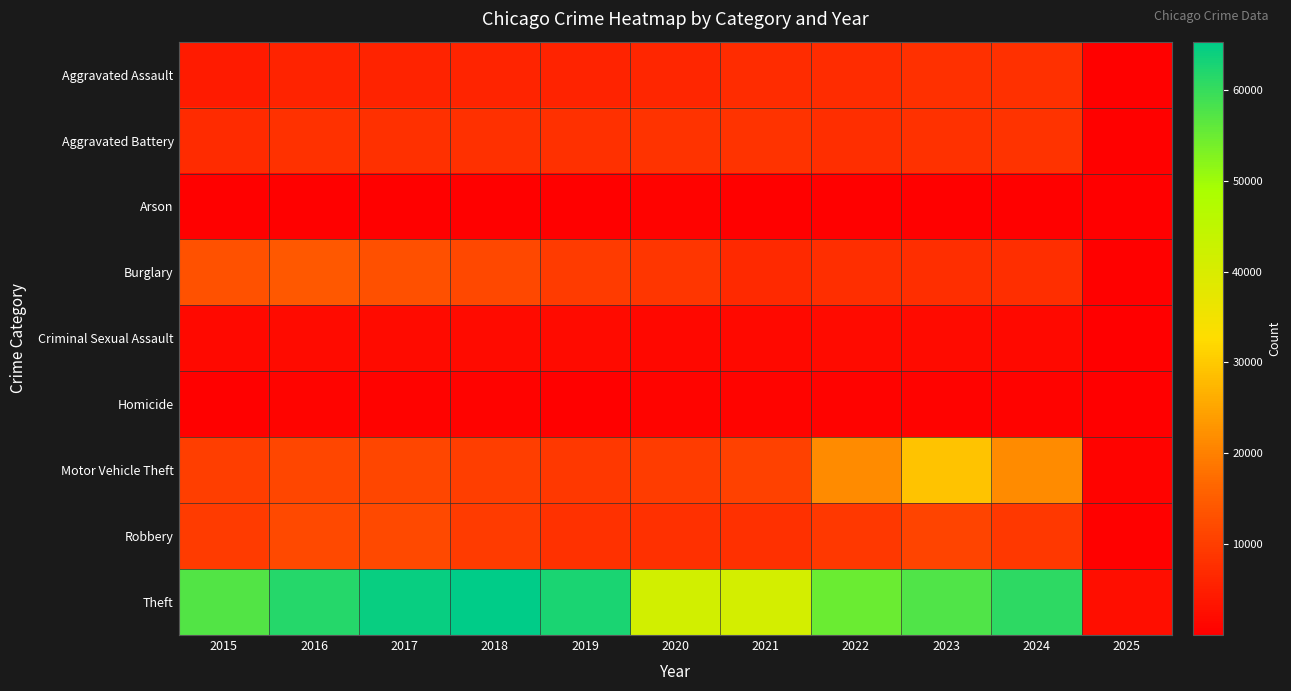

Reading left to right, extract all data points from this chart.

Aggravated Assault: 2015=4480	2016=5713	2017=5793	2018=6002	2019=5841	2020=6265	2021=7242	2022=7280	2023=7711	2024=7899	2025=303
Aggravated Battery: 2015=7019	2016=8085	2017=7845	2018=7735	2019=7858	2020=8321	2021=8346	2022=7493	2023=8077	2024=8182	2025=294
Arson: 2015=448	2016=515	2017=444	2018=373	2019=376	2020=588	2021=529	2022=422	2023=513	2024=480	2025=21
Burglary: 2015=13184	2016=14289	2017=13001	2018=11747	2019=9638	2020=8758	2021=6661	2022=7594	2023=7480	2024=7638	2025=307
Criminal Sexual Assault: 2015=1705	2016=1856	2017=1982	2018=2044	2019=1921	2020=1496	2021=1747	2022=1817	2023=1851	2024=1727	2025=76
Homicide: 2015=496	2016=786	2017=672	2018=588	2019=499	2020=787	2021=804	2022=725	2023=627	2024=582	2025=23
Motor Vehicle Theft: 2015=10068	2016=11285	2017=11380	2018=9985	2019=8978	2020=9959	2021=10605	2022=21466	2023=29253	2024=21651	2025=764
Robbery: 2015=9638	2016=11960	2017=11880	2018=9681	2019=7995	2020=7855	2021=7920	2022=8964	2023=11054	2024=9135	2025=373
Theft: 2015=57352	2016=61623	2017=64386	2018=65290	2019=62497	2020=41345	2021=40818	2022=54891	2023=57469	2024=60893	2025=2507